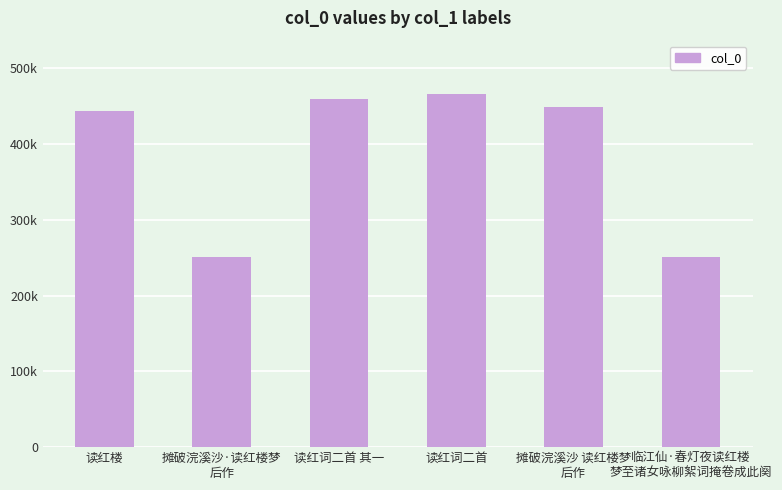

What position from the right is 读红词二首?

3